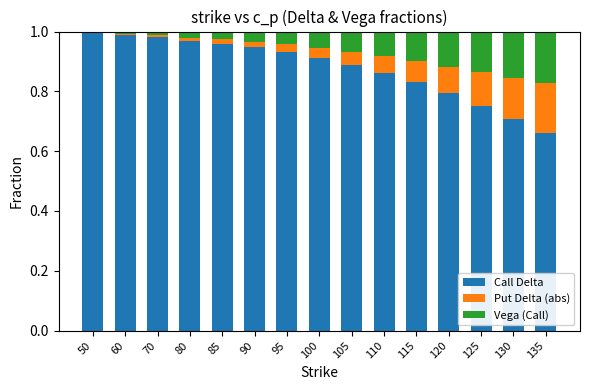

The value of Call Delta at 70 is 1.0. True or false?

True